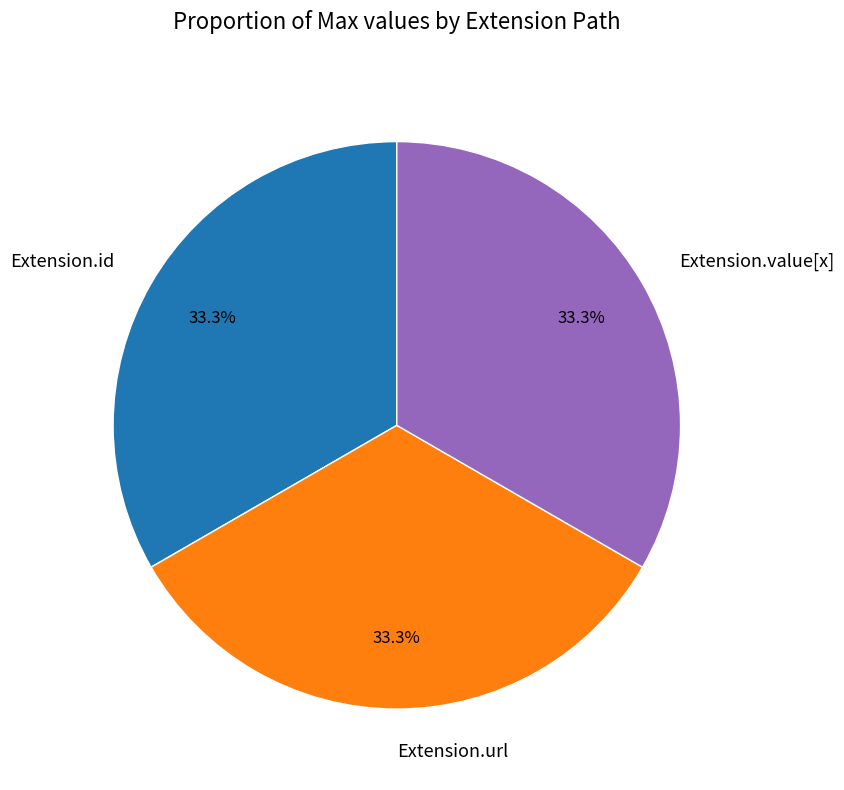

To the nearest percent, what is the combined percentage of Extension.url and Extension.value[x]?

67%